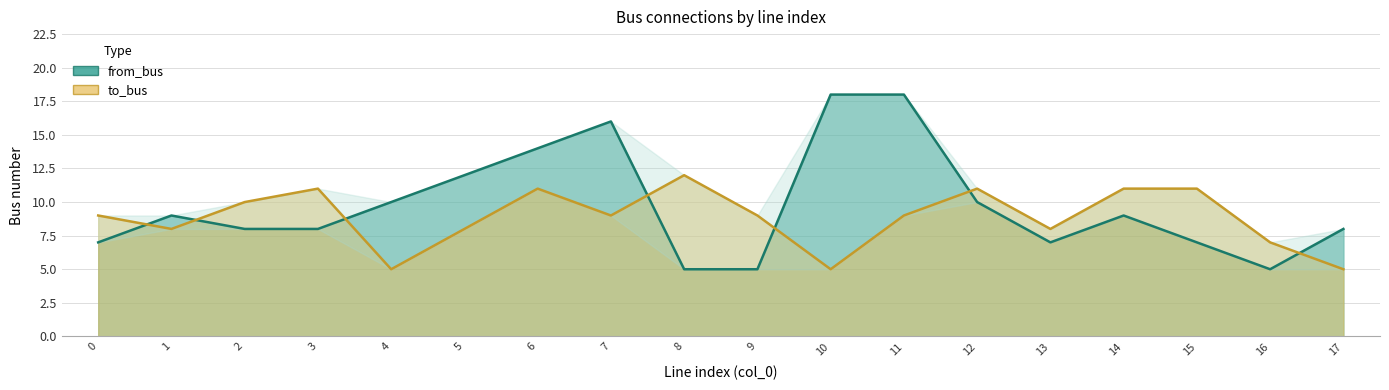

What are all the series names shown in the legend?

from_bus, to_bus